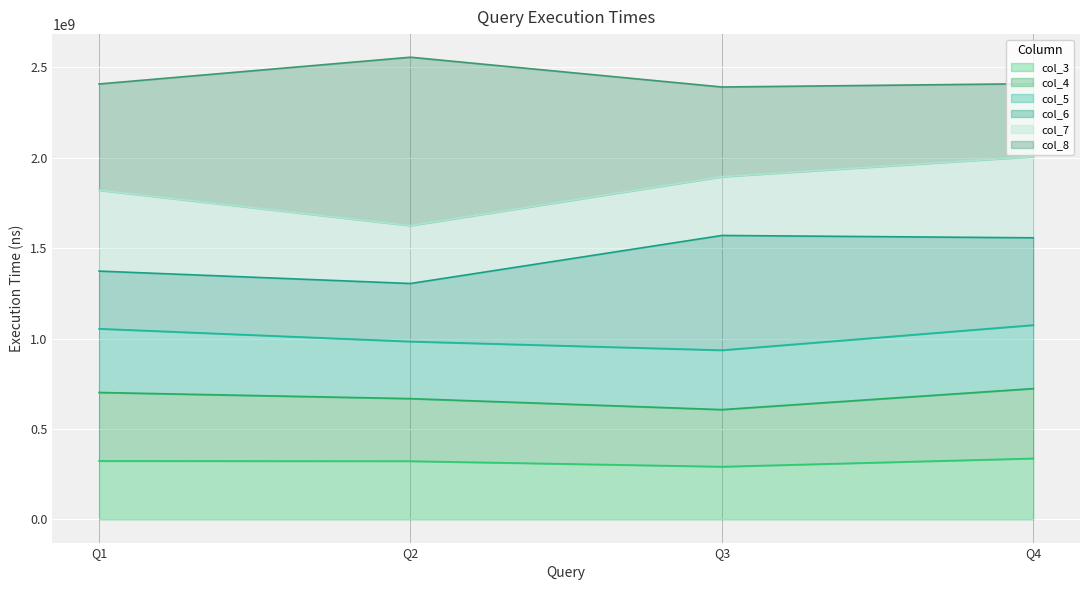

What is the minimum value for col_3?

291932600